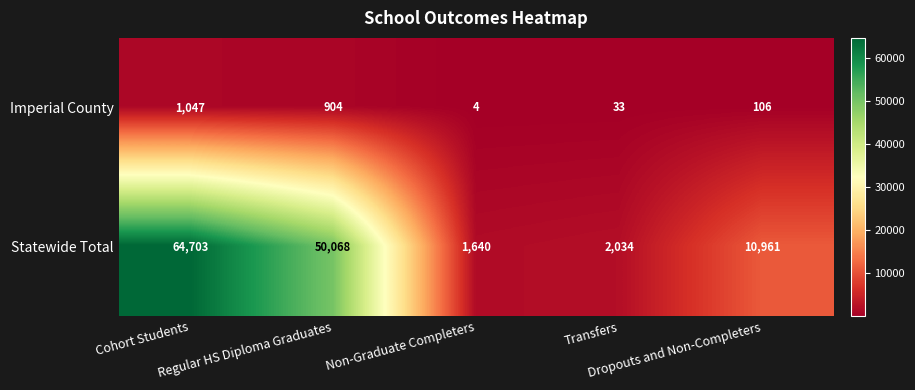

At how many categories does at least one series exceed 64047?

1